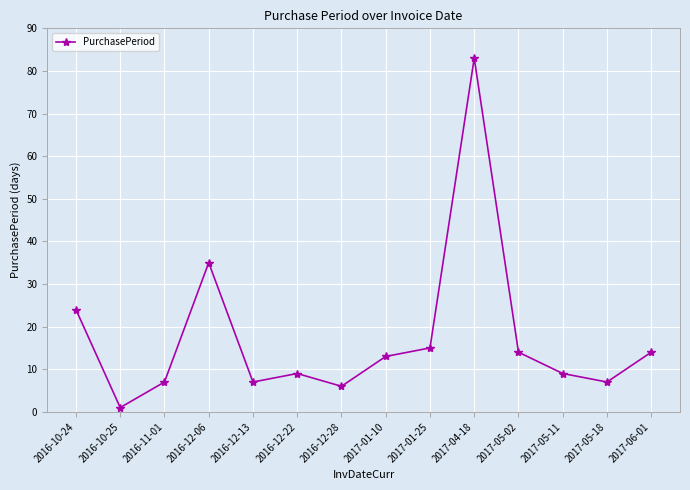

How many interior local valleys (lower than both neighbors) does the data have?

4